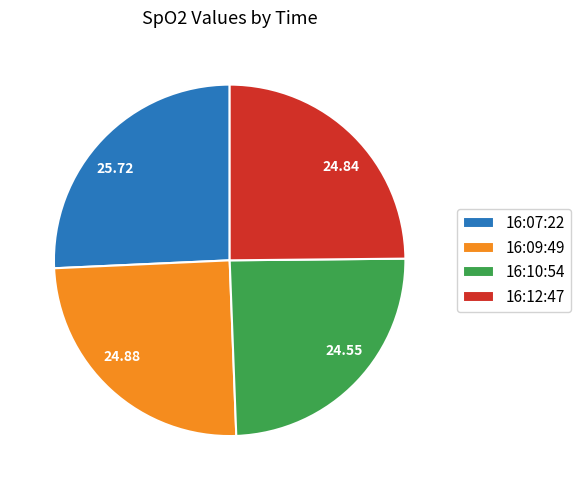

Is 16:07:22 the majority of the pie?

No